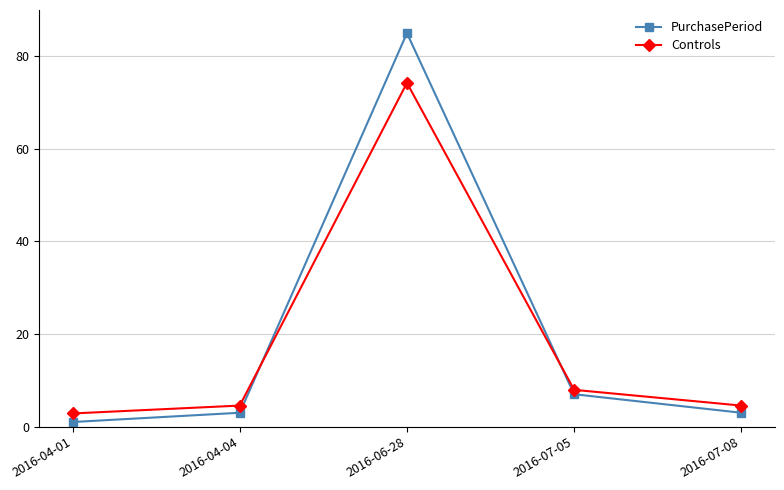

Rank the series at 2016-06-28 from highest to lowest value.

PurchasePeriod, Controls